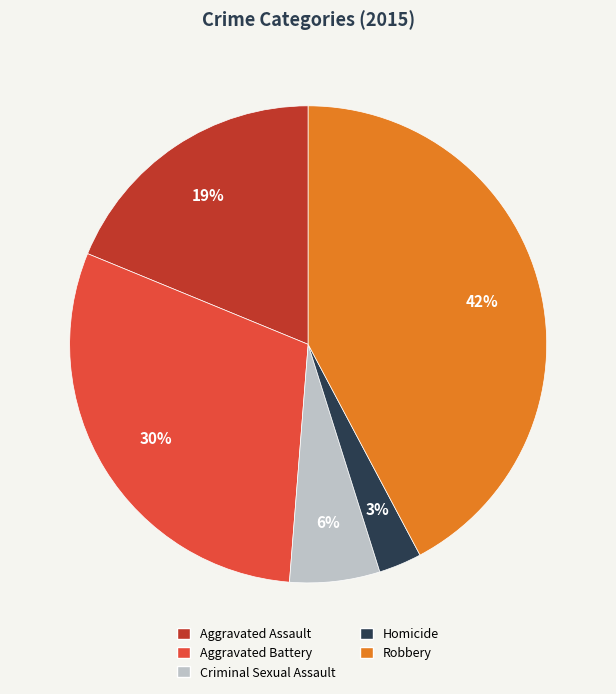

How many segments does this pie chart have?

5